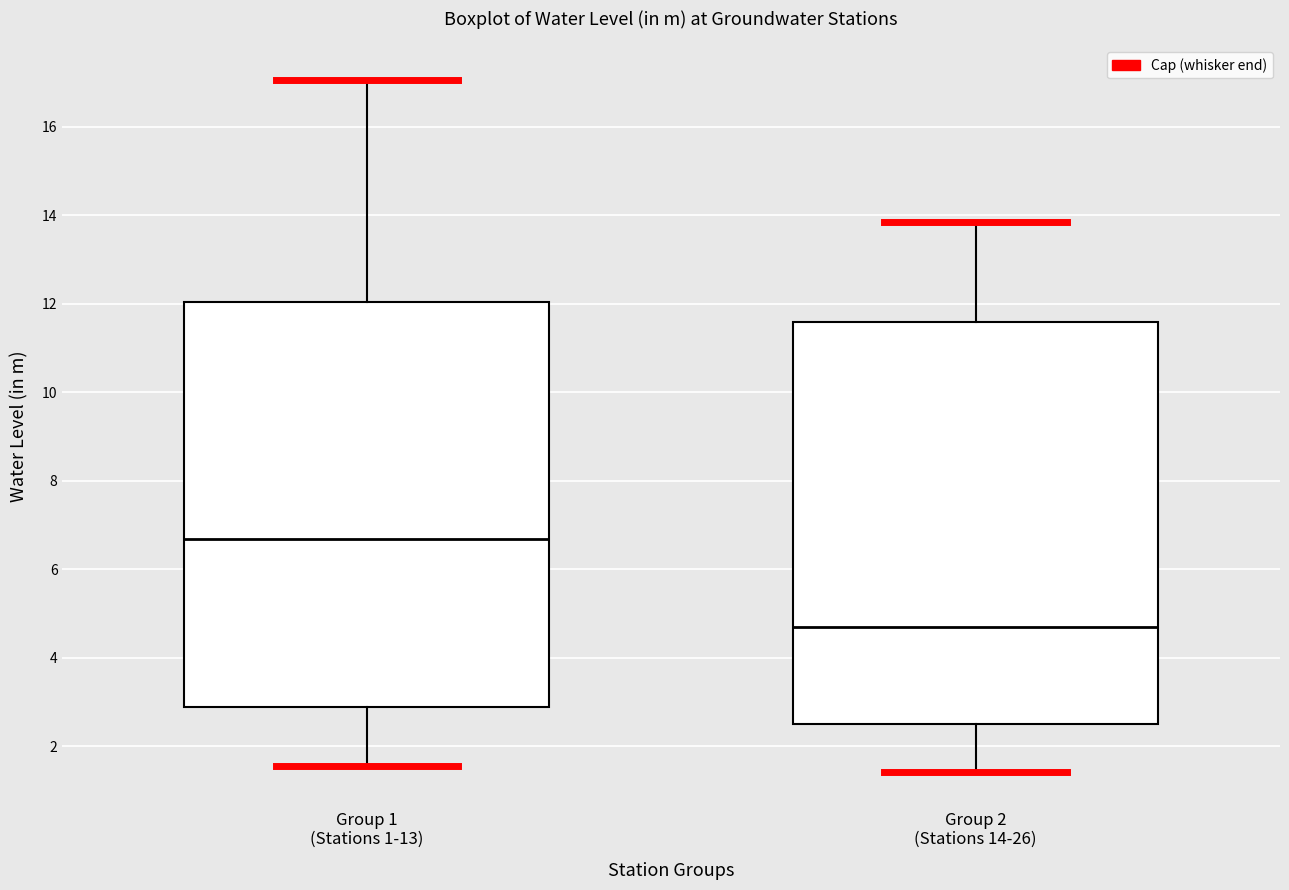

Where does the lower whisker of the box for Group 2 (Stations 14-26) end on the y-axis? The values are not printed on the chart, so give them approximately, as read against the axis.

1.4